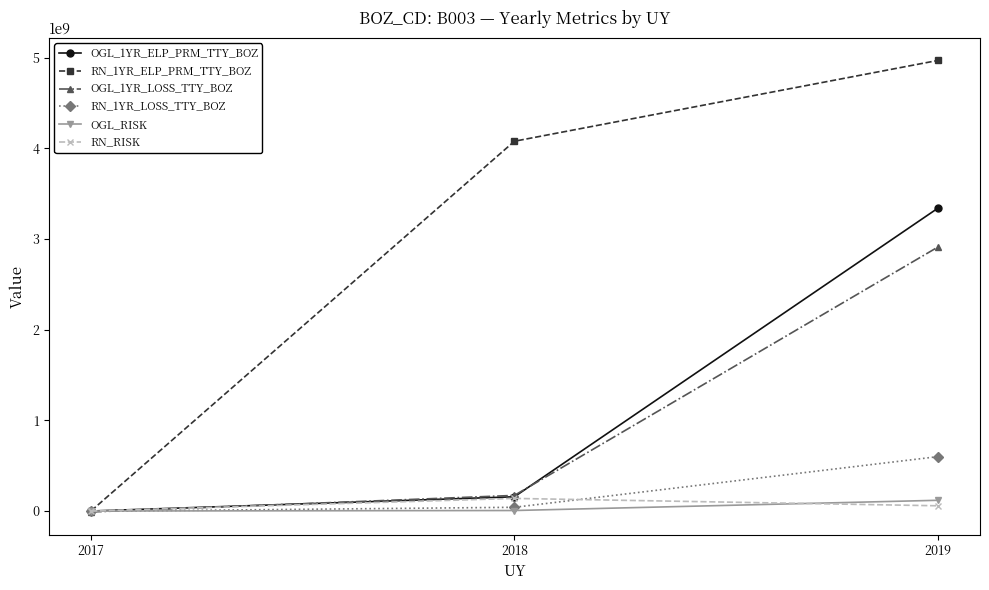

What is the sum of all OGL_1YR_ELP_PRM_TTY_BOZ values?

3495197190.0